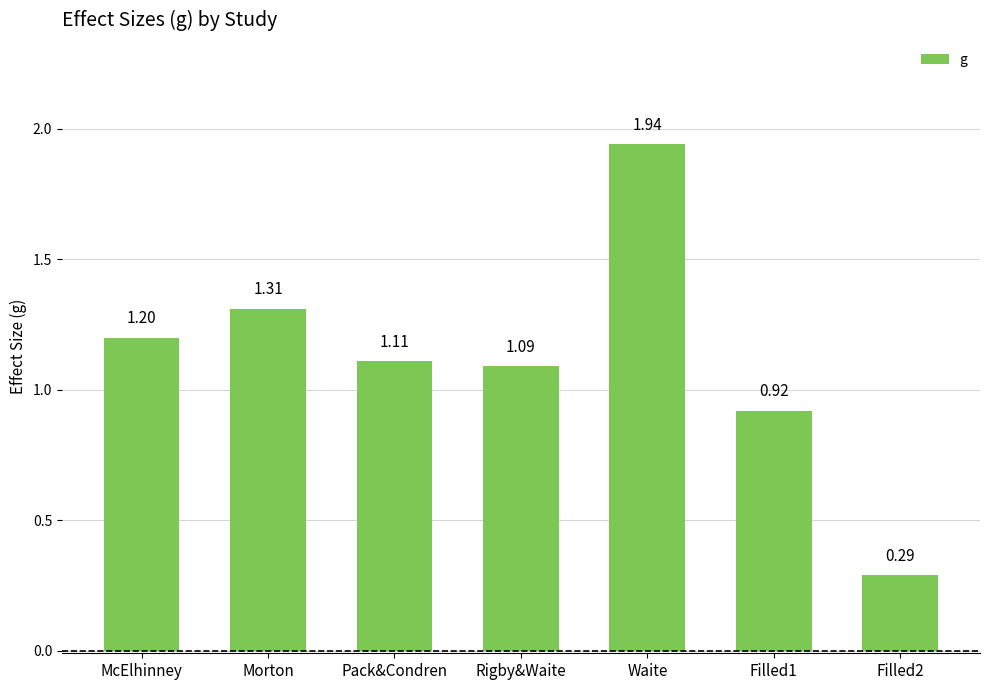

What is the difference between the second highest and minimum values?

1.0